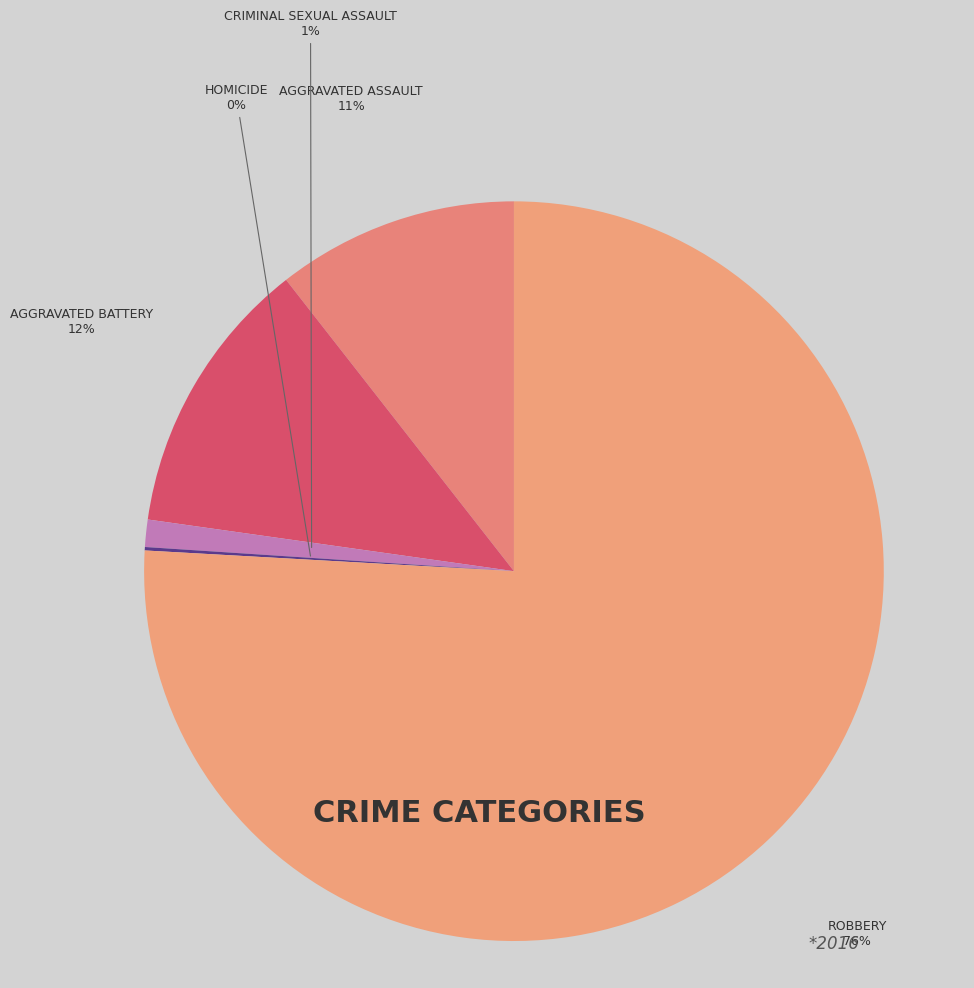

Which slice is the largest?

Robbery